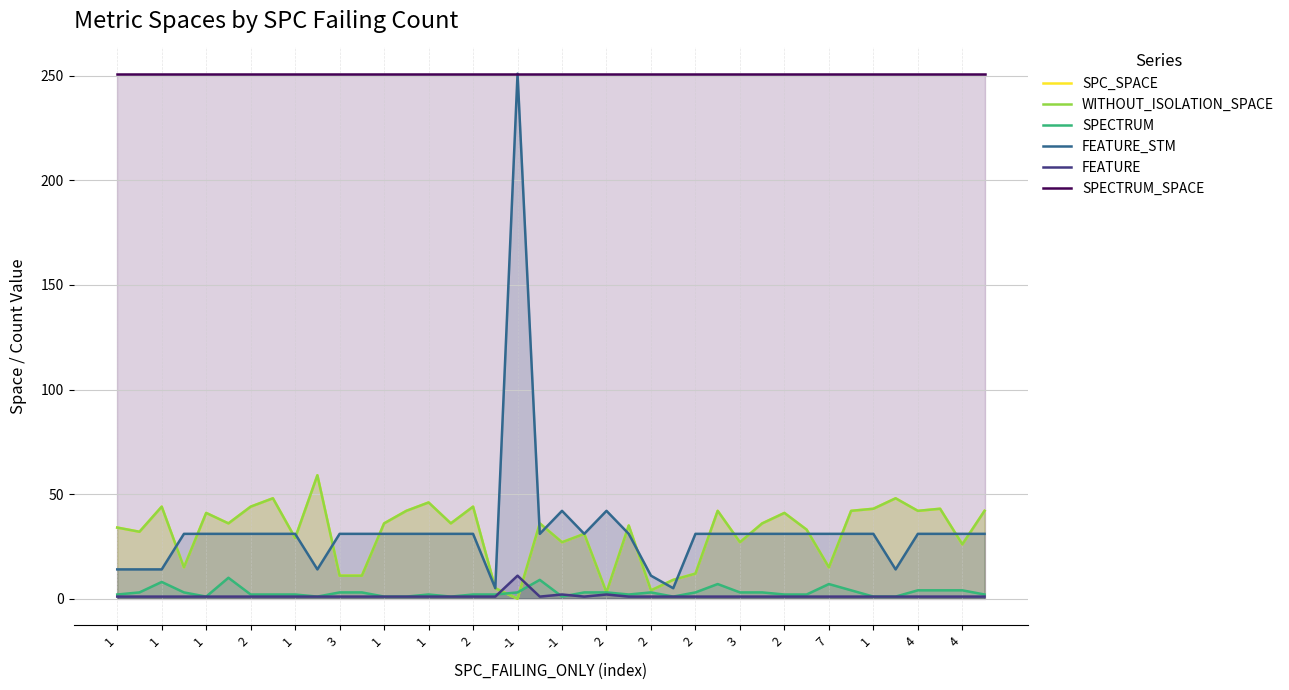

The value of SPECTRUM_SPACE at 2 is 123. True or false?

False